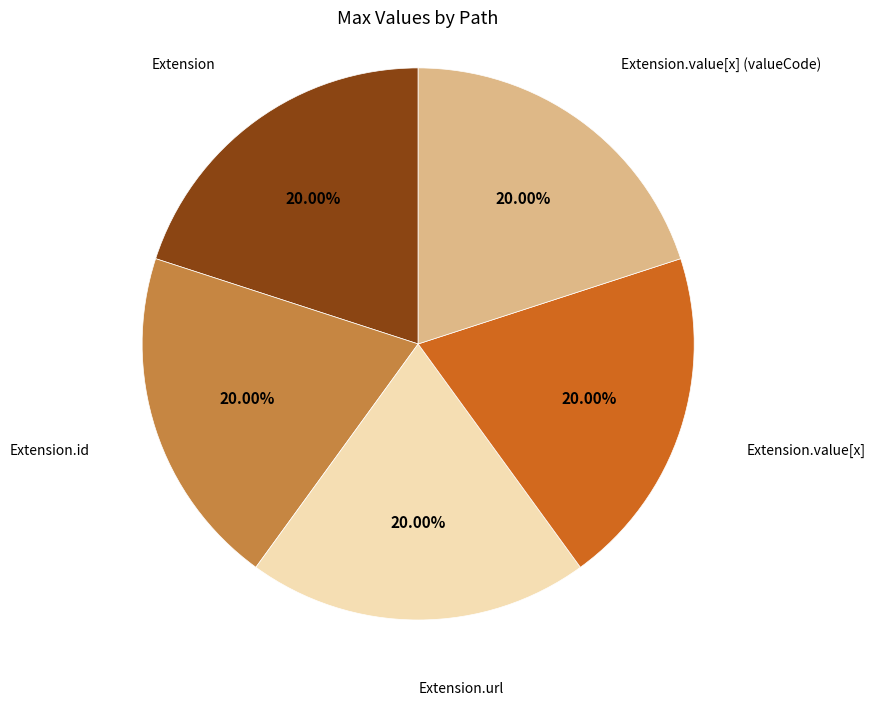

Is there a majority slice in this chart?

No